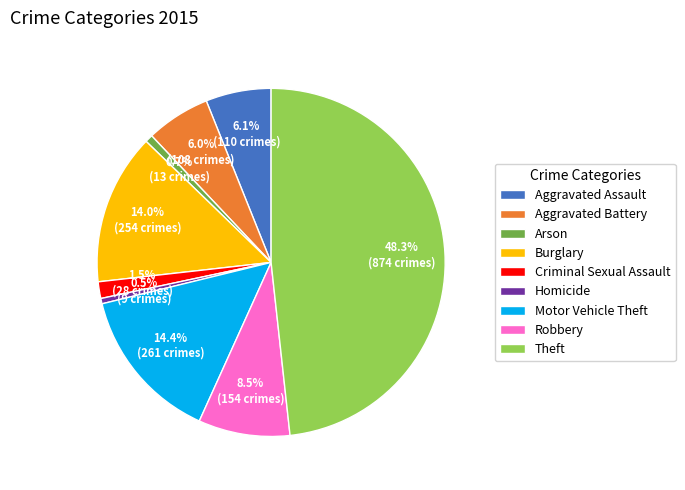

Which category has the biggest portion of the pie?

Theft